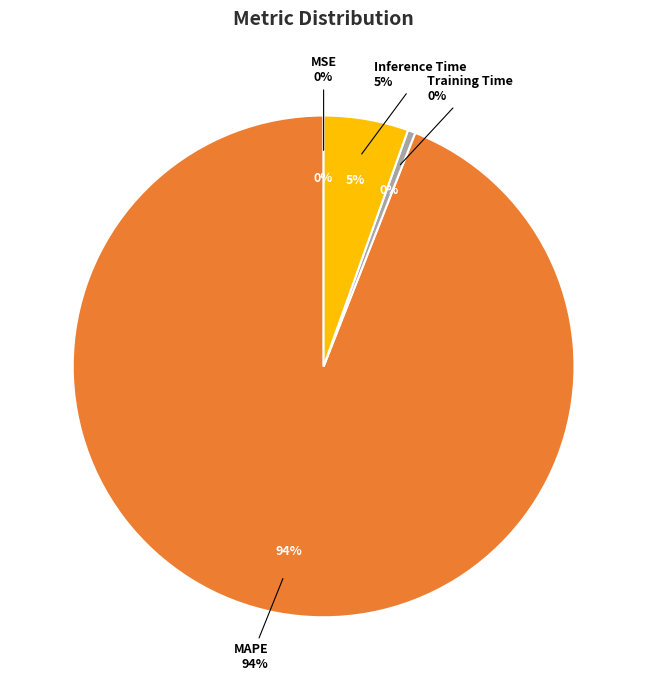

Is there a majority slice in this chart?

Yes